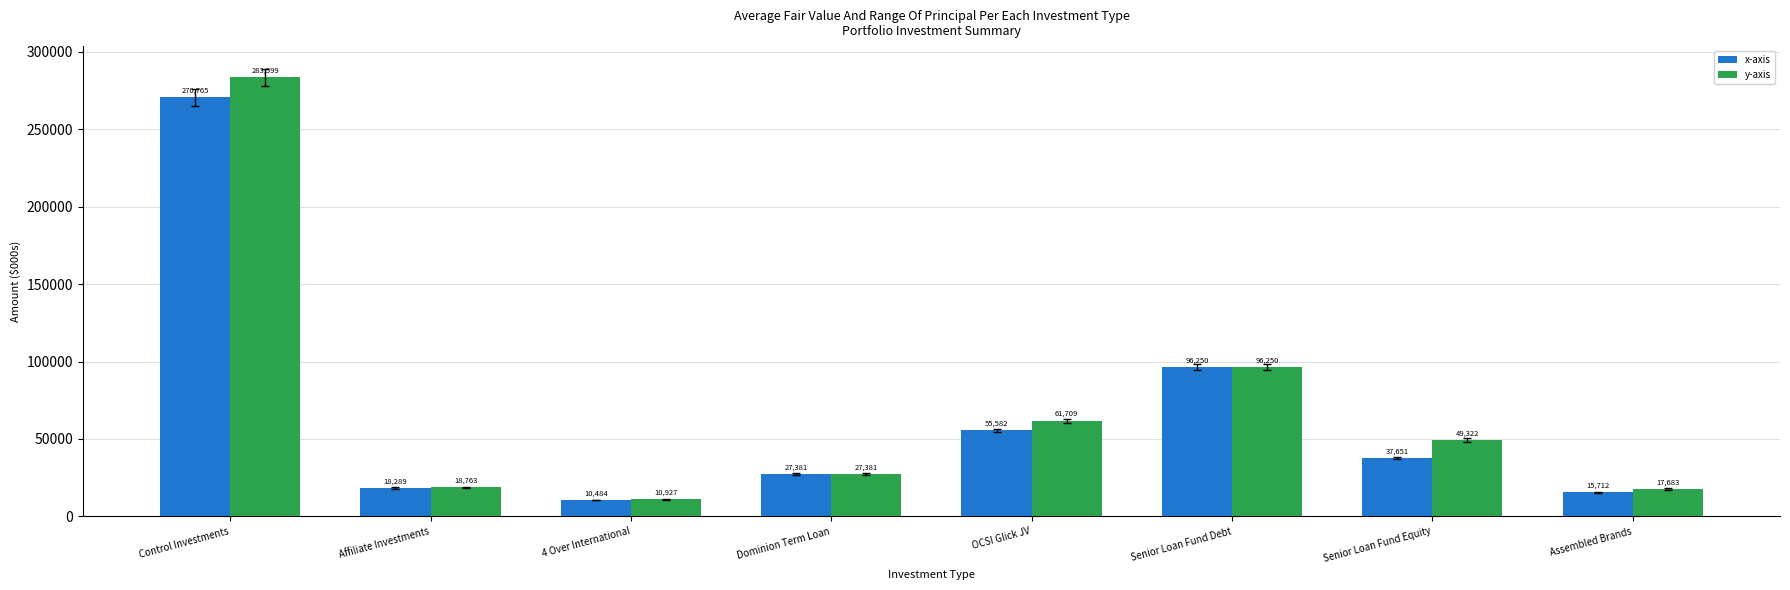

What is the average value of the y-axis series?

70704